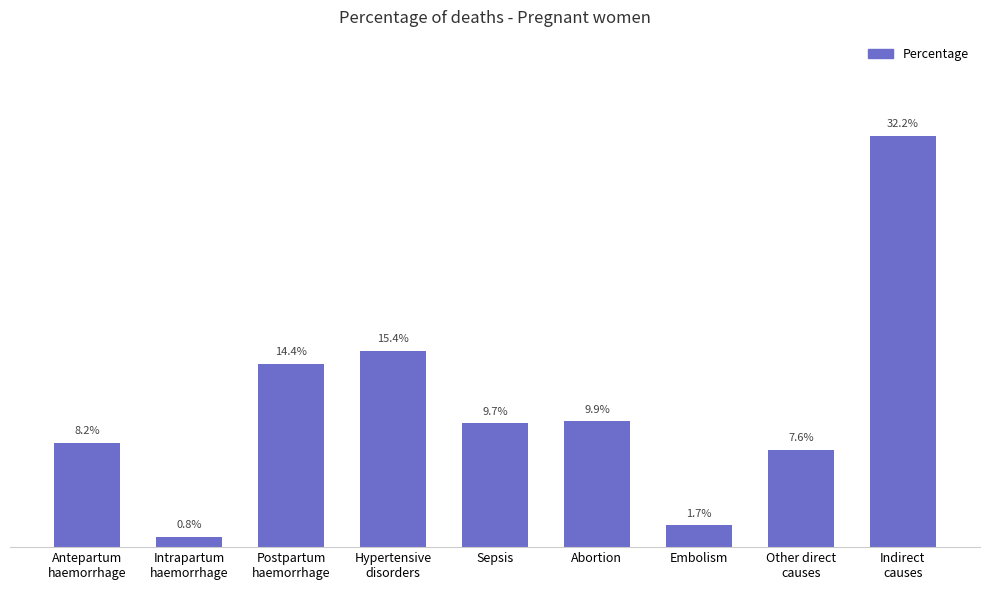

What is the label of the 6th bar from the right?

Hypertensive
disorders